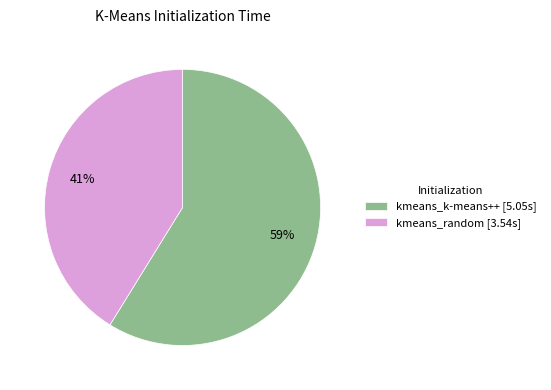

Is there a majority slice in this chart?

Yes